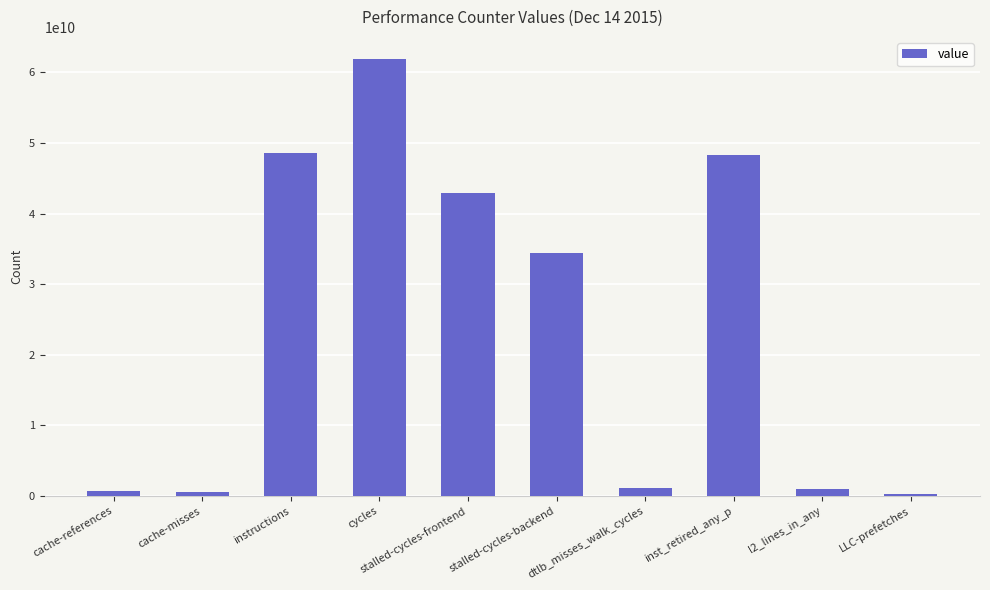

What is the value of the 8th bar from the left?

48272913948